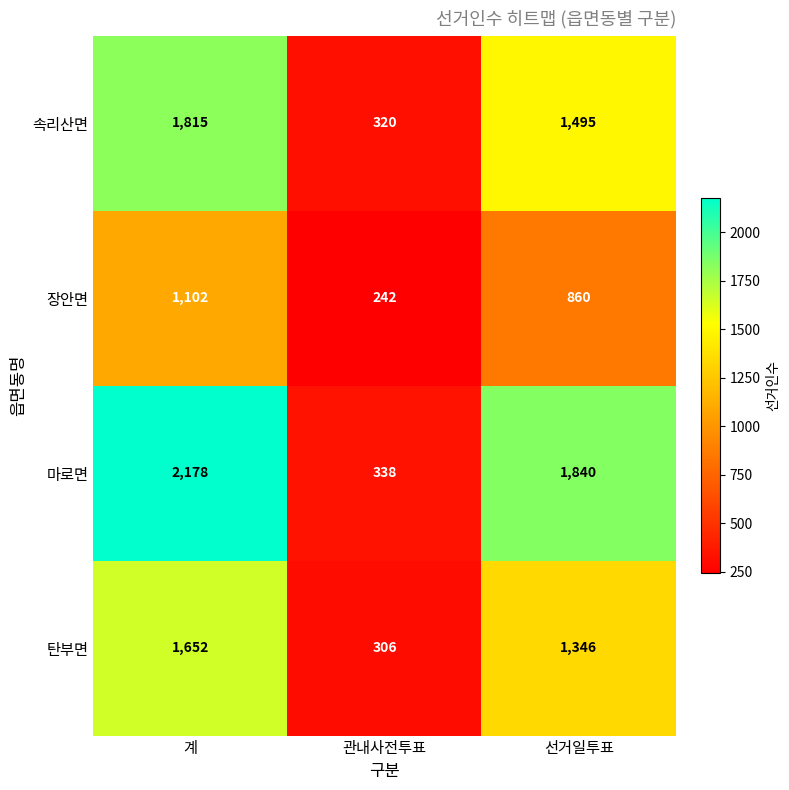

Where does the 탄부면 series first go above 1346?

계